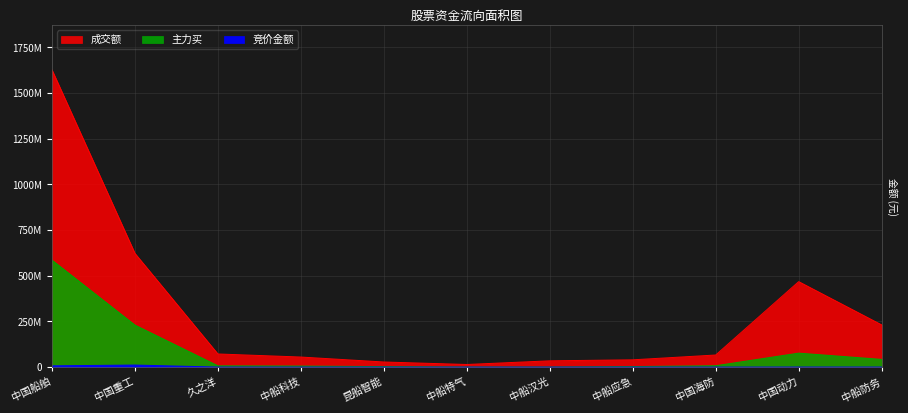

What is the lowest value of the 主力买 series?

710427